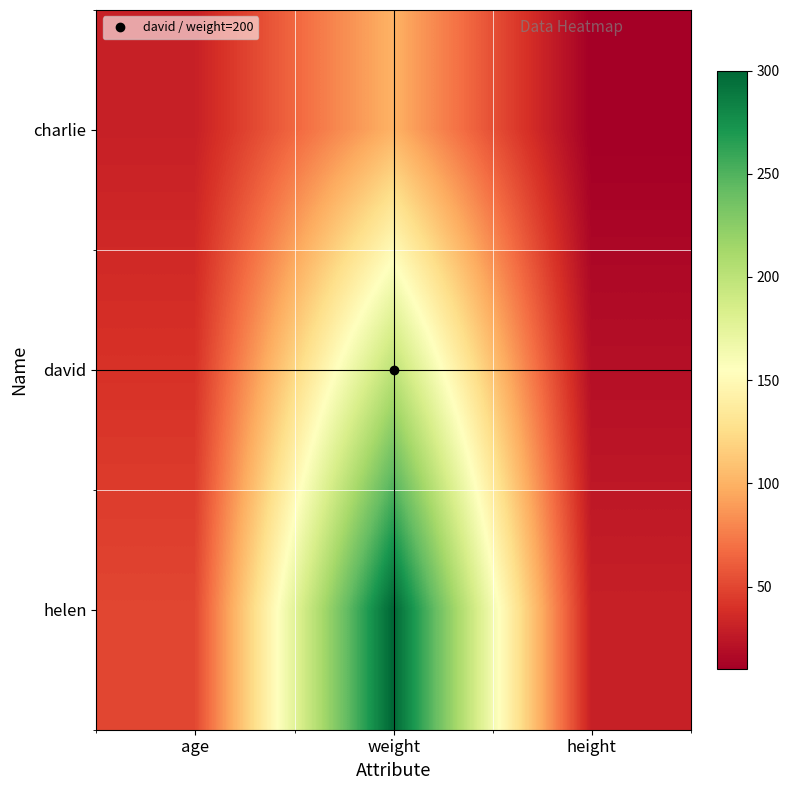

Reading right to left, what are all the values shown in this chart?

charlie: height=10	weight=100	age=30
david: height=20	weight=200	age=40
helen: height=30	weight=300	age=50